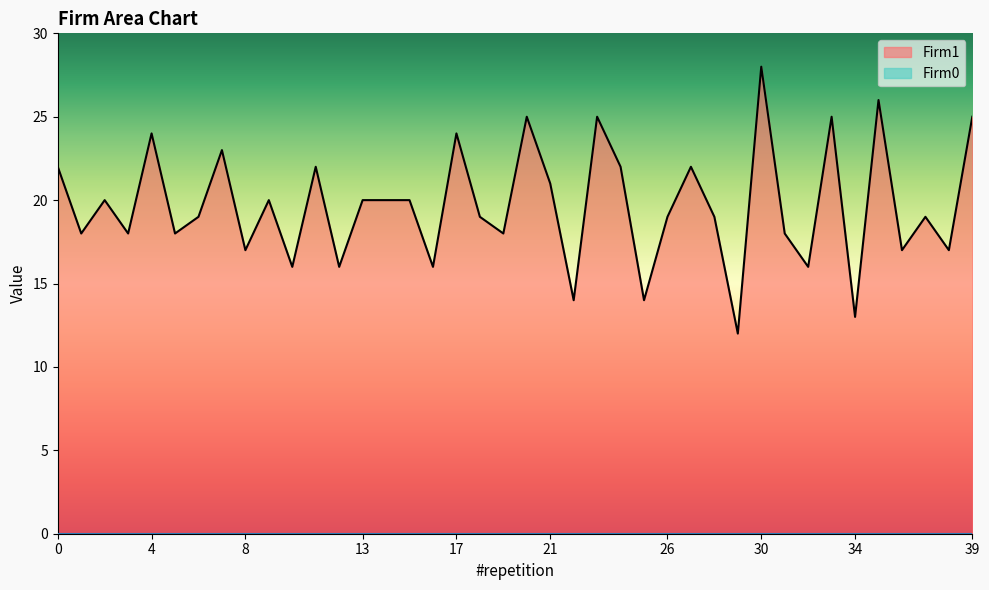

What value does the data have at 27?

22